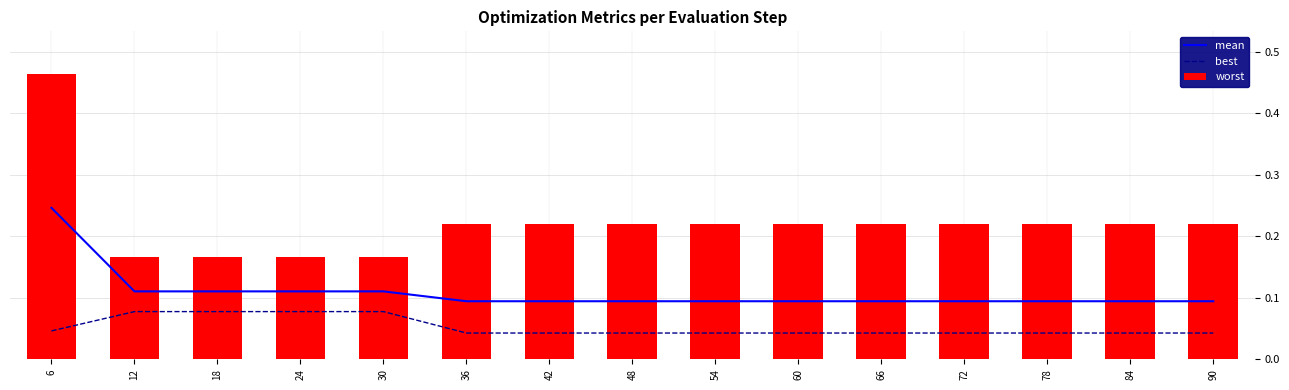

Is it true that mean equals 0.1 at 90?

False